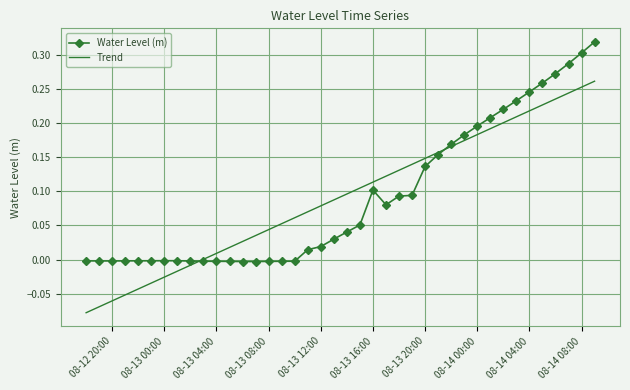

In Water Level (m), how many points are higher than both neighbors (excluding endpoints)?

2